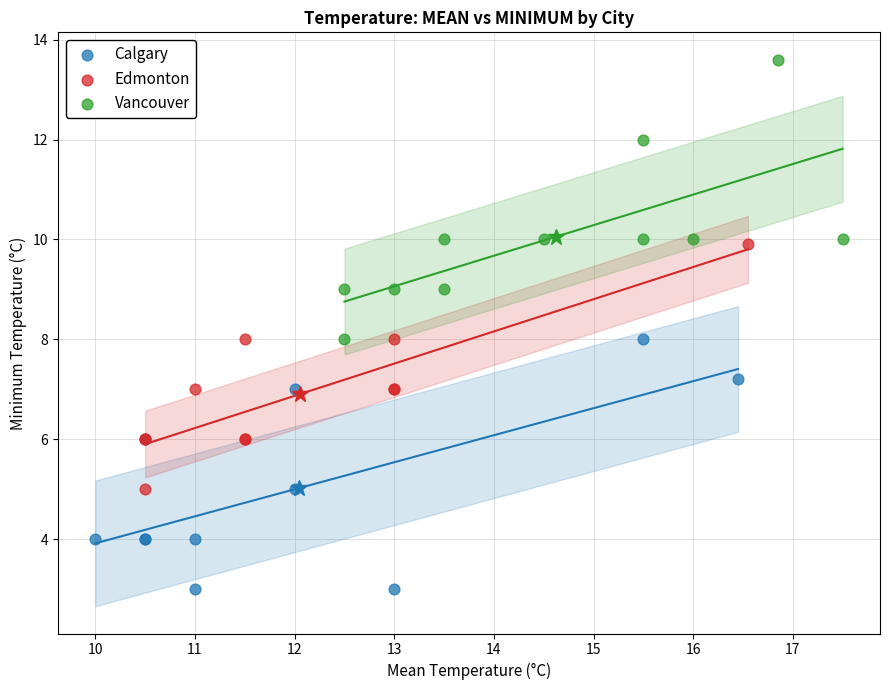

Which series reaches the minimum Y coordinate?

Calgary